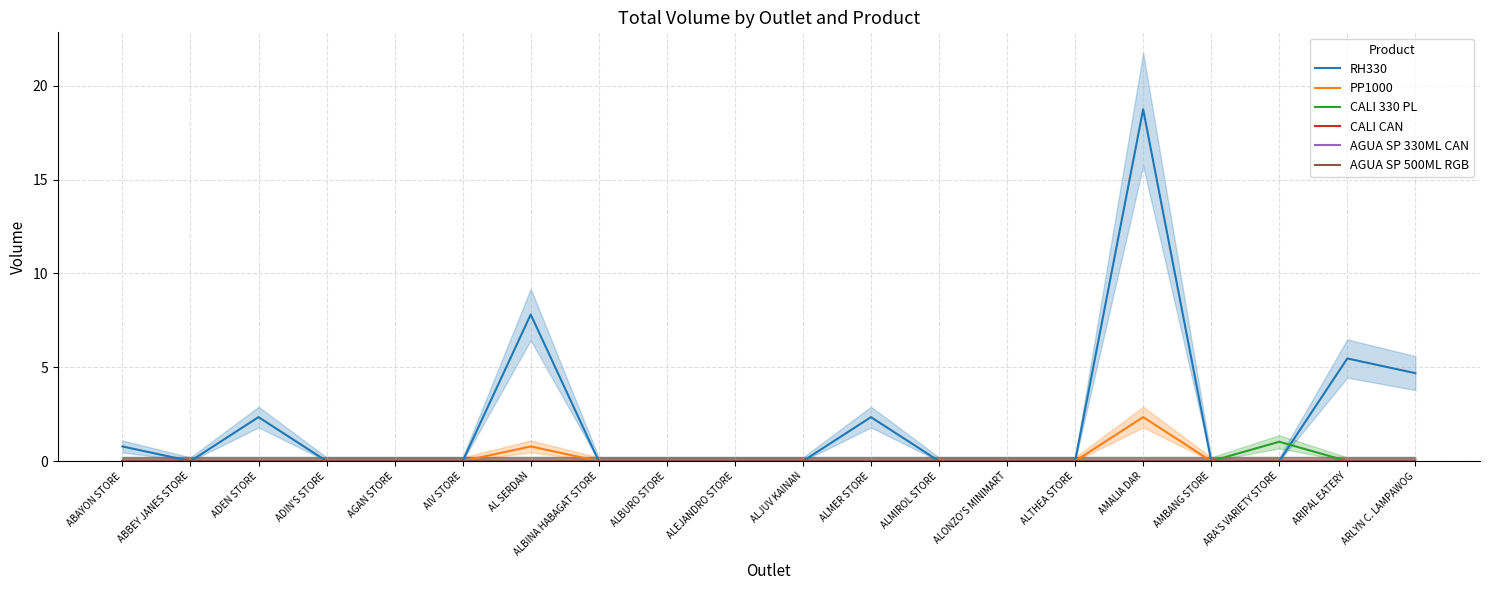

True or false: CALI CAN has more than 1 points higher than both neighbors.

False